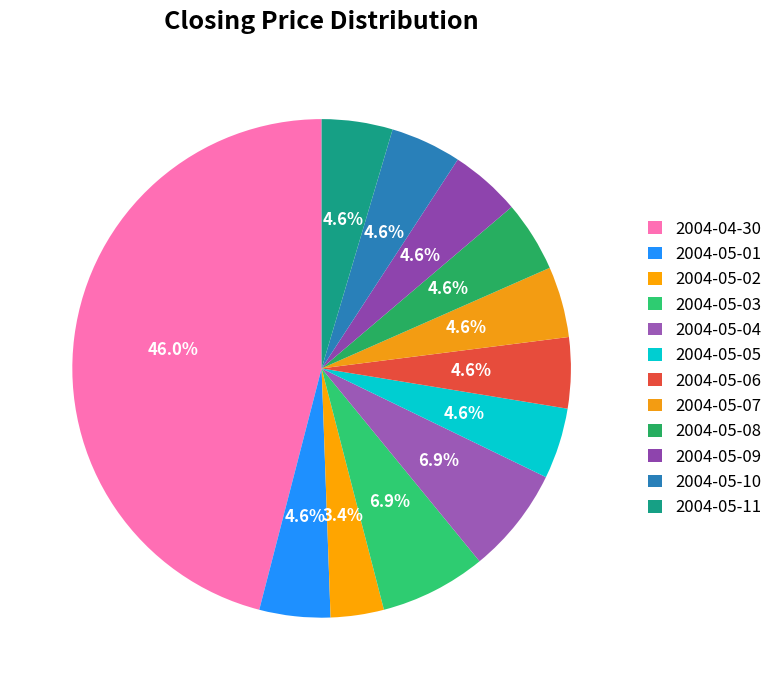

Count the number of slices in the pie.

12